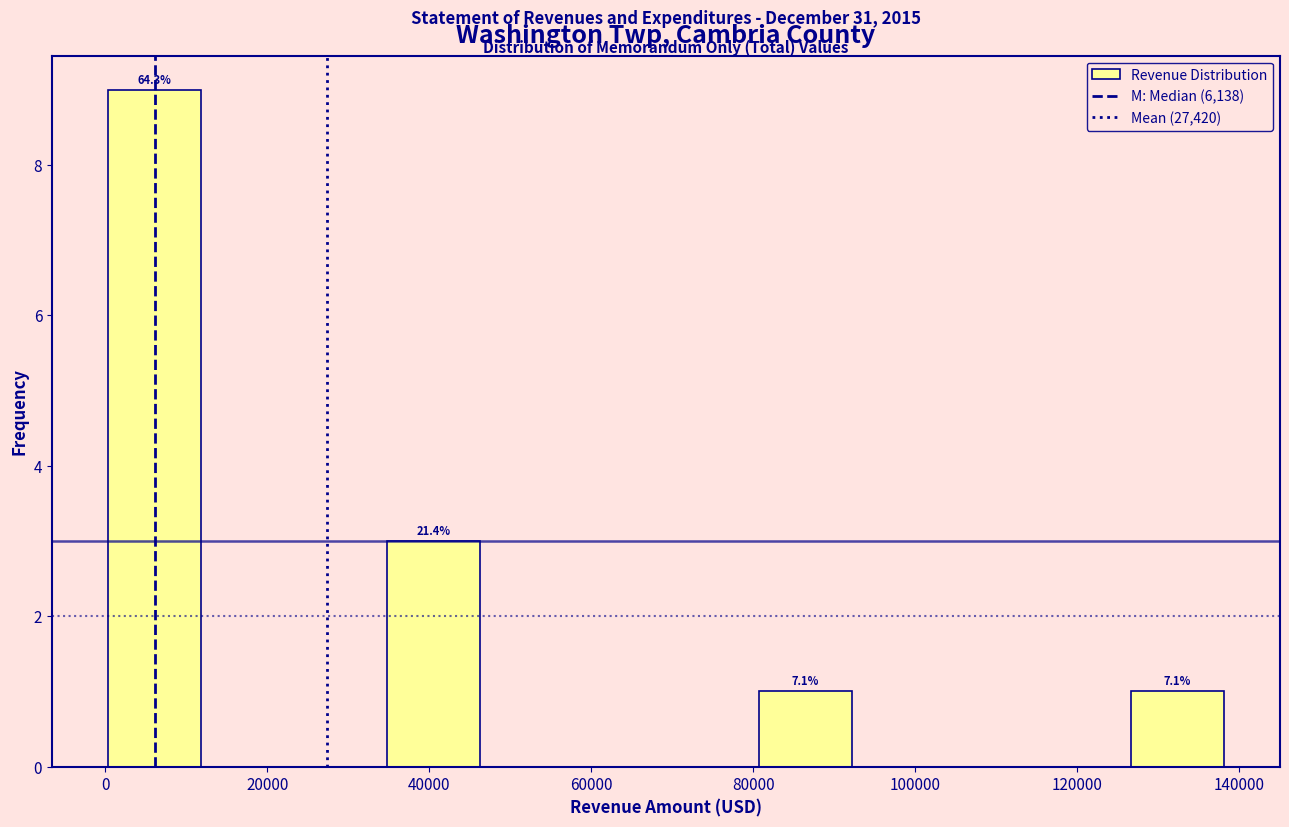

Over which range of the x-axis is the bar tallest?

0 to 12000